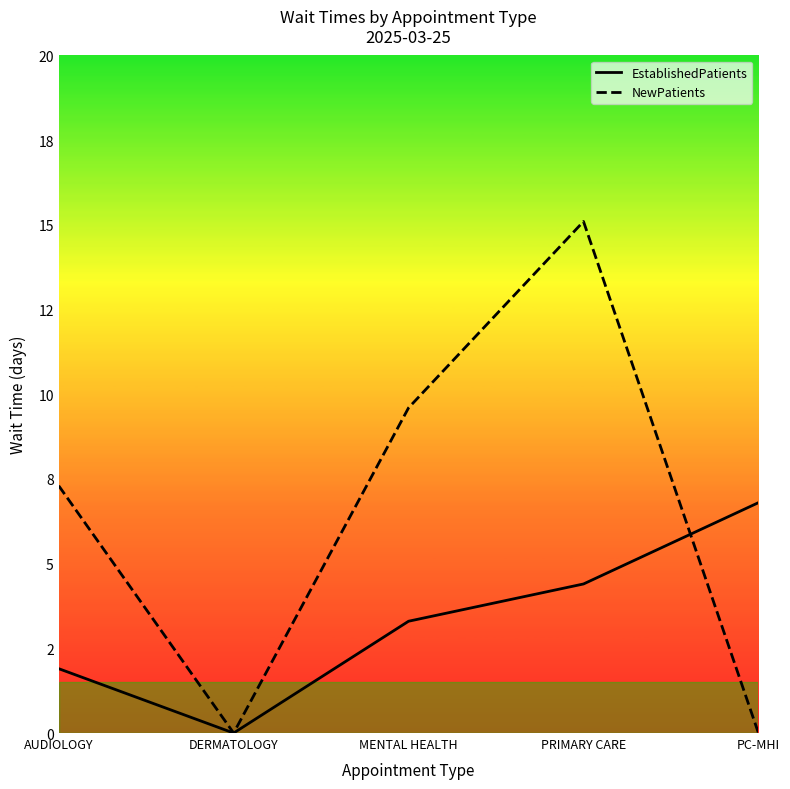

What is the sum of all EstablishedPatients values?

16.4